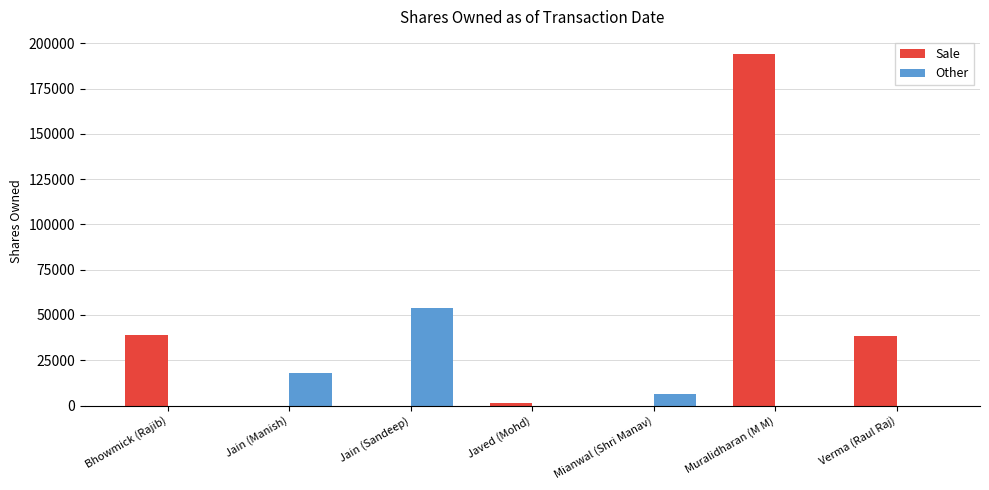

The Other series shows 0 at Javed (Mohd). True or false?

True